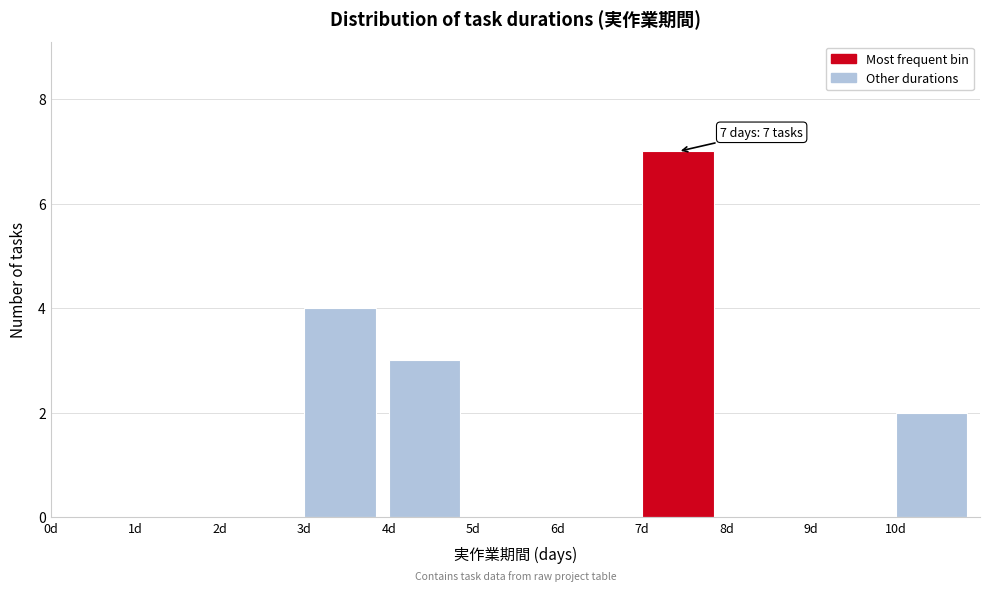

Over which range of the x-axis is the bar tallest?

7 to 8